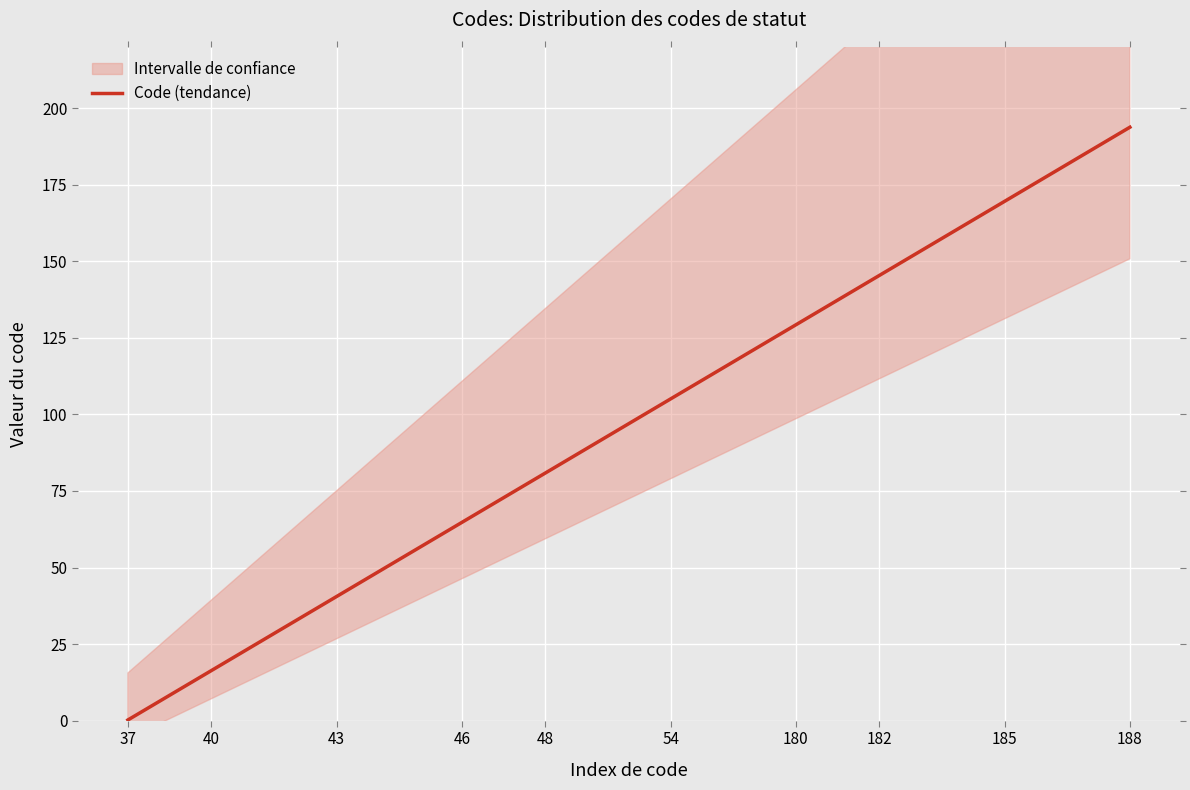

True or false: Code (tendance) has a value of 145.4 at 182.

True